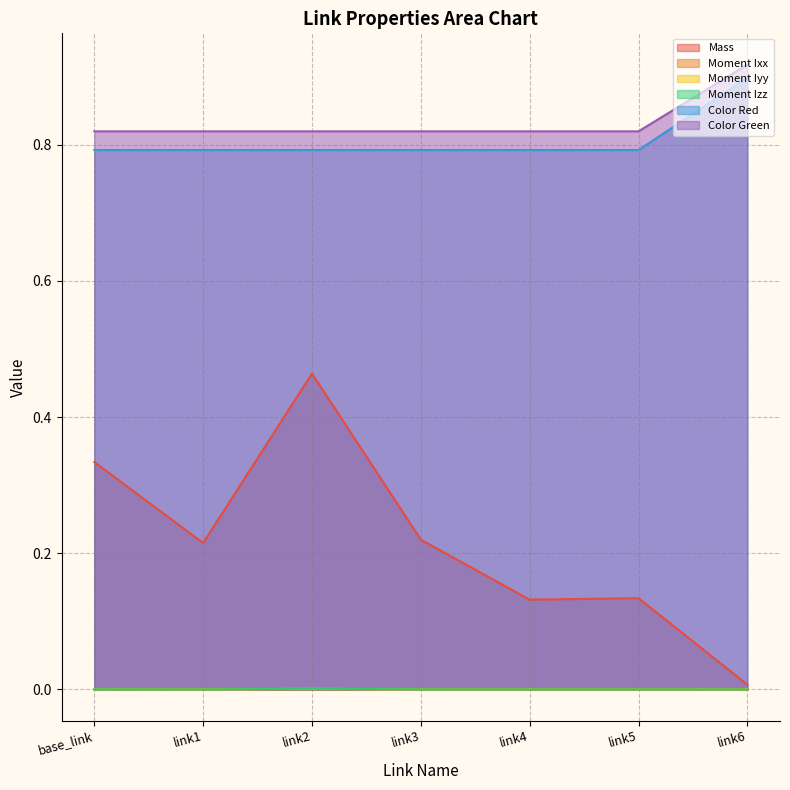

At which label is Moment Izz closest to 0?

link6